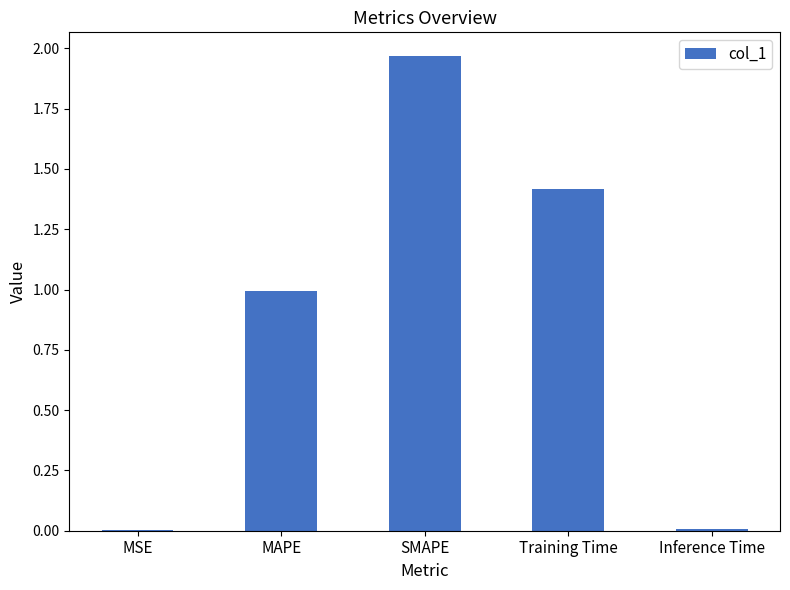

Are the bars horizontal?

No